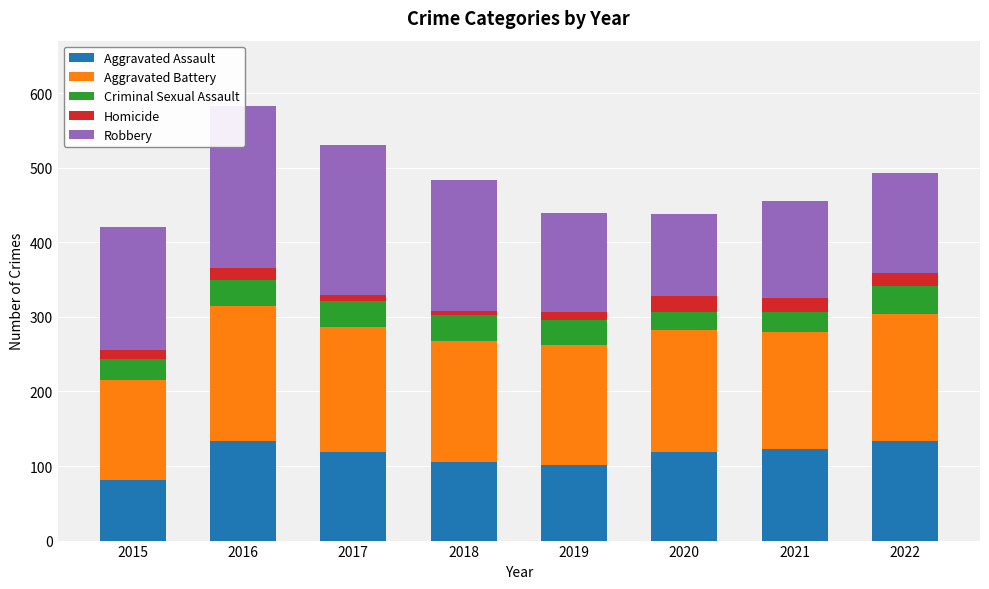

What is the sum of the Aggravated Battery values at 2017 and 2022?

339